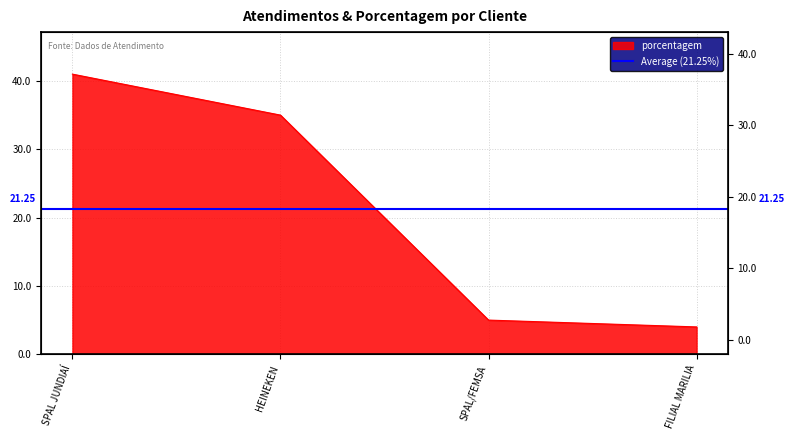

Rank the categories by value from highest to lowest.

SPAL JUNDIAÍ, HEINEKEN, SPAL/FEMSA, FILIAL MARILIA